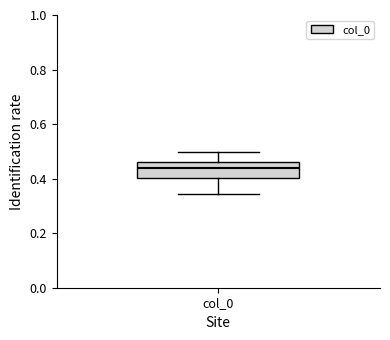

Transcribe this box plot: give where the median line is, the range the box spans, and where the two whiskers end, as read against the y-axis. The values are not printed on the chart, so give them approximately, as read against the axis.

median 0.44, box 0.40 to 0.46, whiskers 0.34 to 0.50